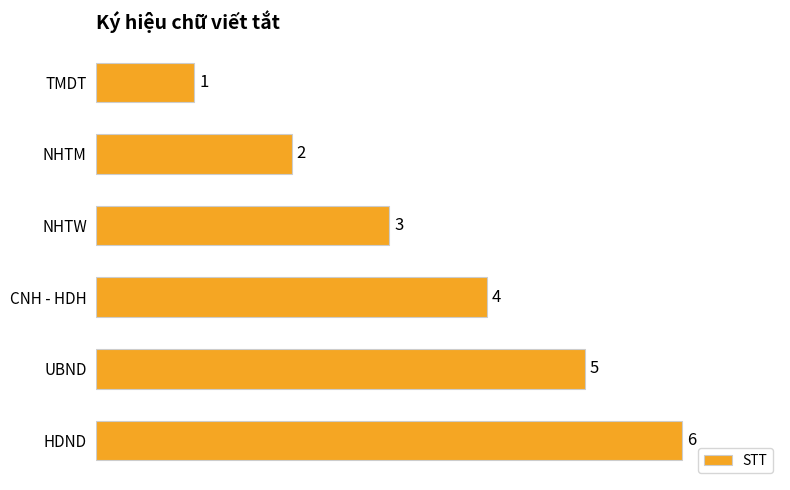

List the labels in order of value, largest first.

HDND, UBND, CNH - HDH, NHTW, NHTM, TMDT